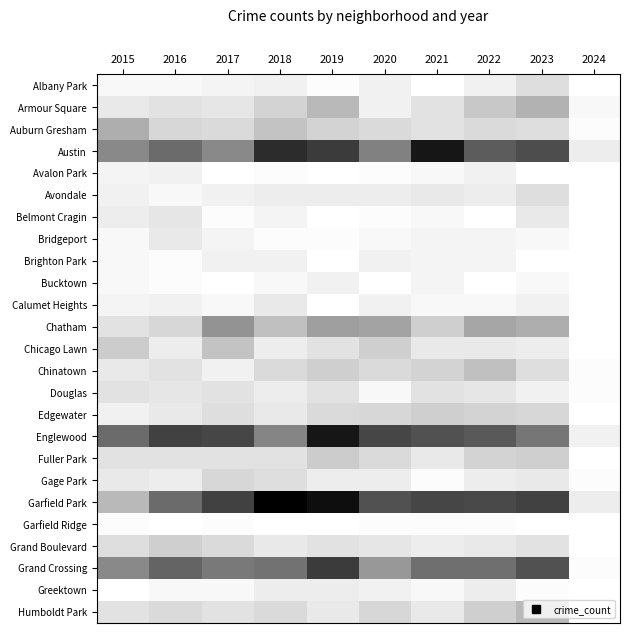

Which series changed the most between 2022 and 2024?

Garfield Park